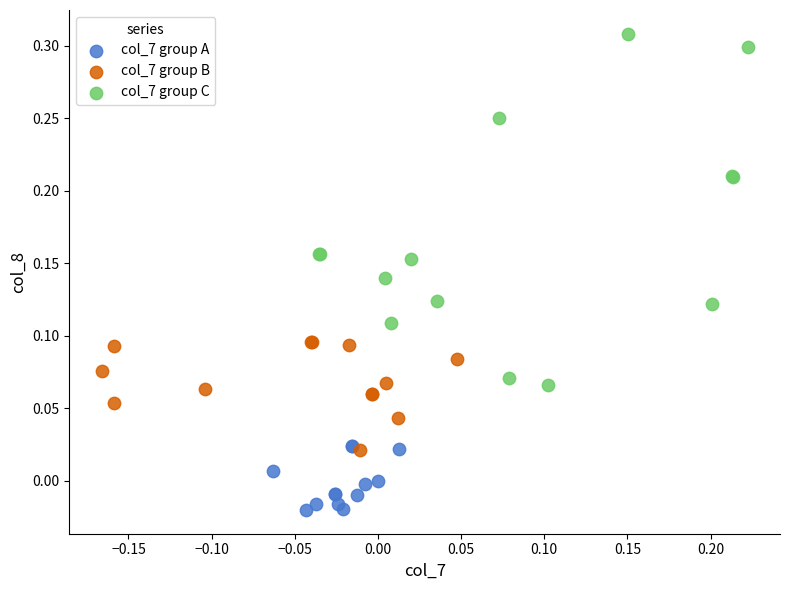

Which series reaches the maximum Y coordinate?

col_7 group C